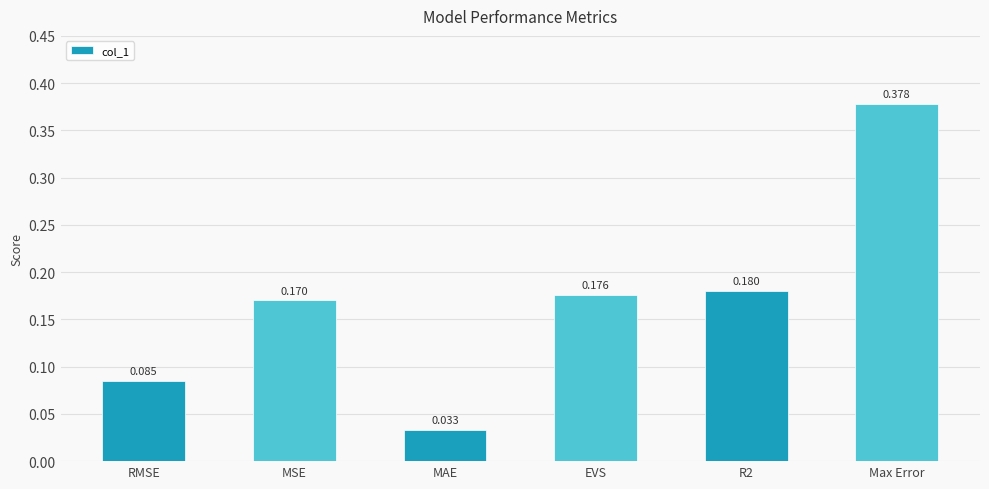

What is the label of the 1st bar from the right?

Max Error